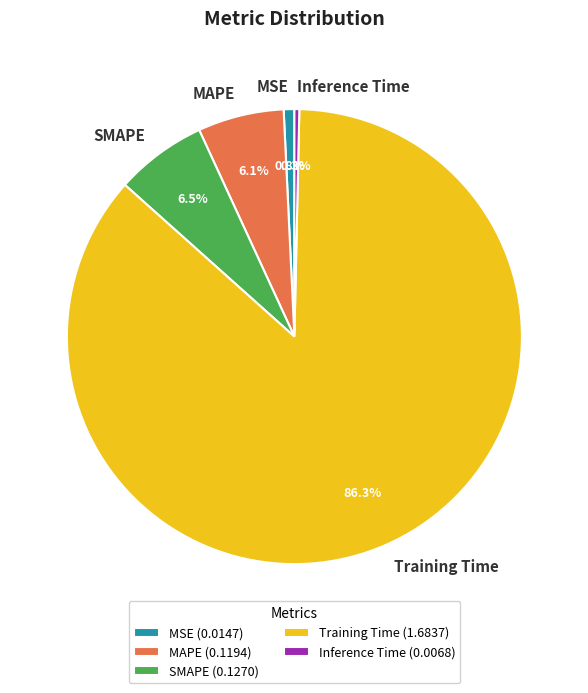

How many segments does this pie chart have?

5